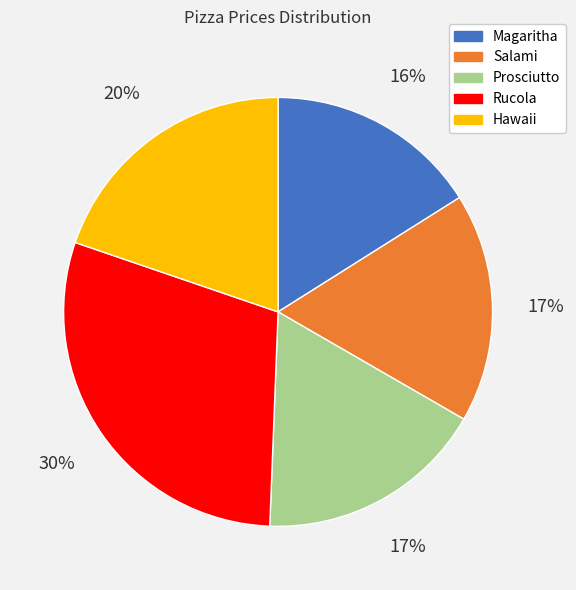

Which category has the biggest portion of the pie?

Rucola